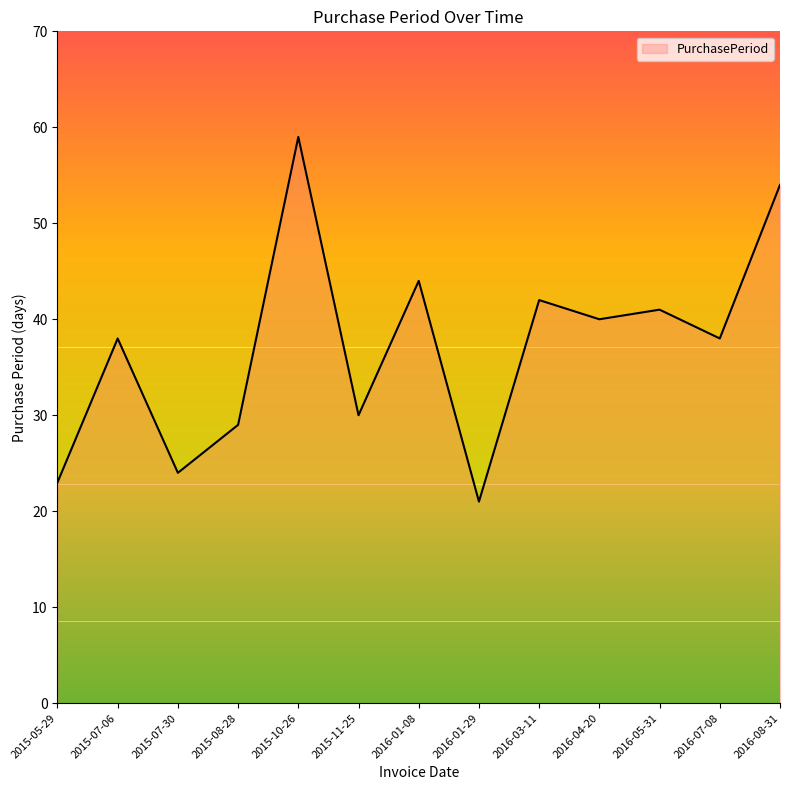

What value does the data have at 2016-04-20?

40